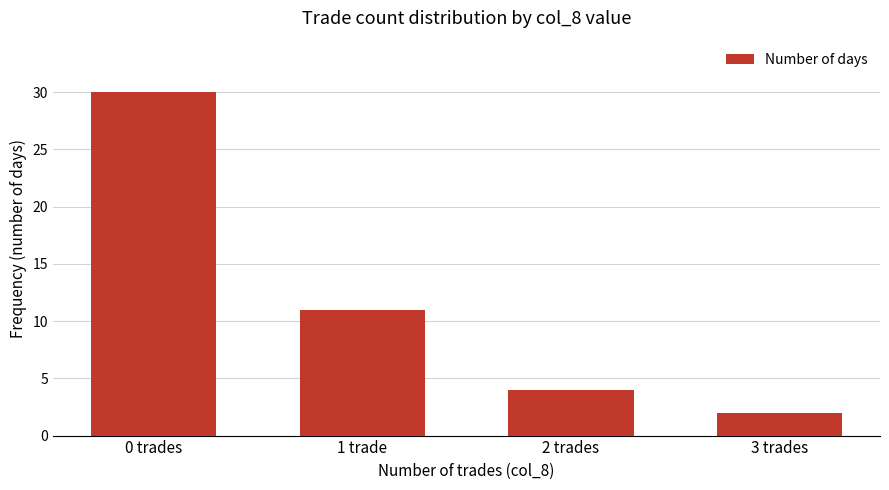

How many data points are less than 11?

2